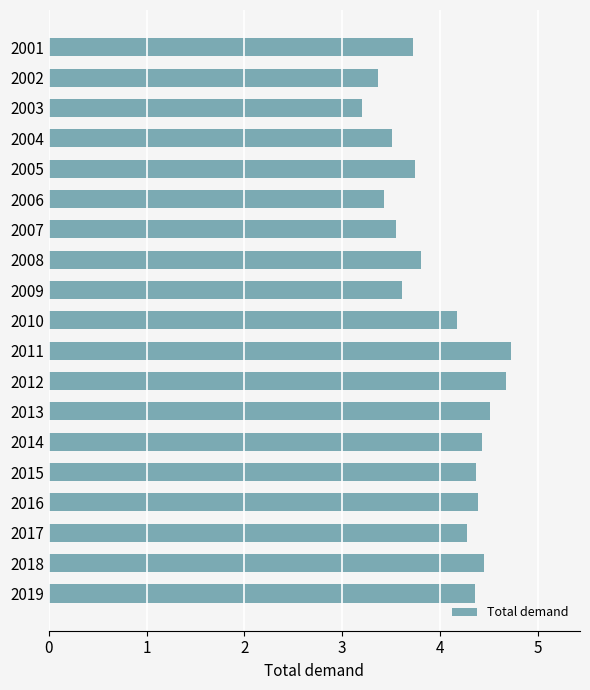

The value at 2017 is 4.3. True or false?

True